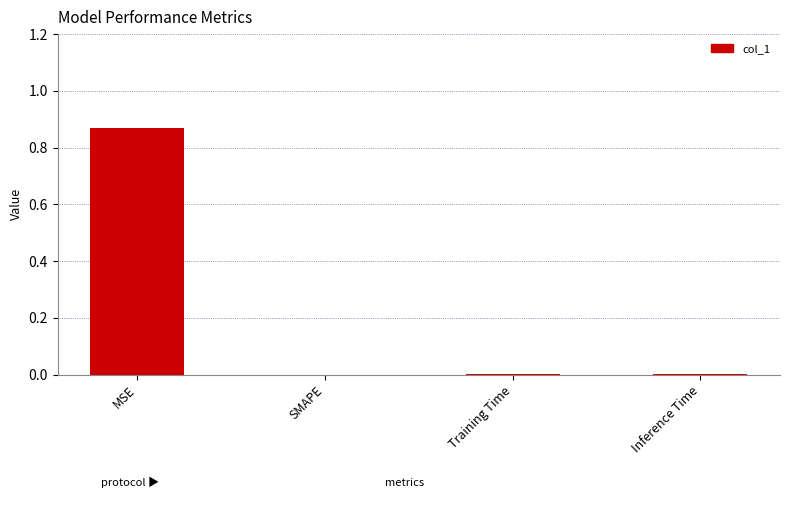

The chart shows a value of 0.0 at Training Time. True or false?

True